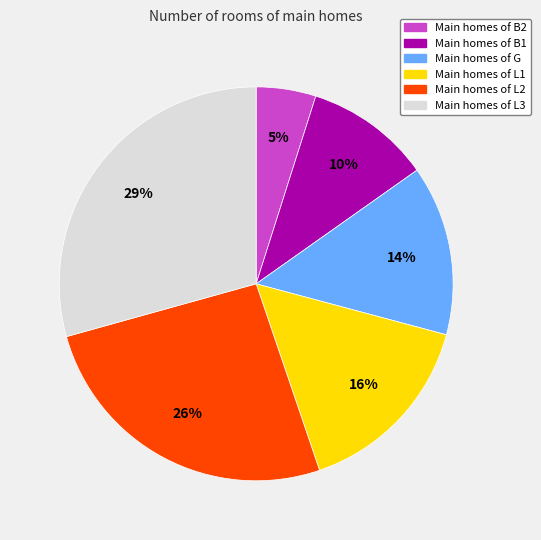

To the nearest percent, what is the combined percentage of Main homes of B2 and Main homes of G?

19%